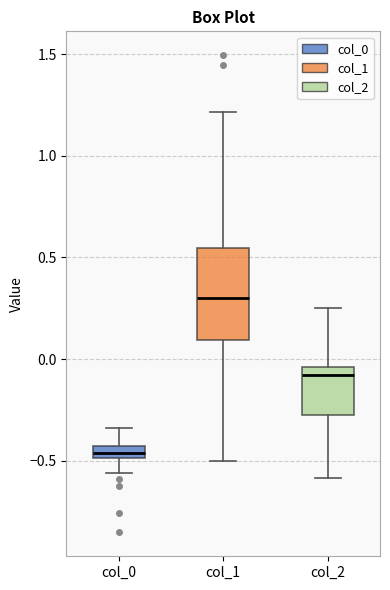

Where is the lower edge of the box for col_0 on the y-axis? The values are not printed on the chart, so give them approximately, as read against the axis.

-0.50